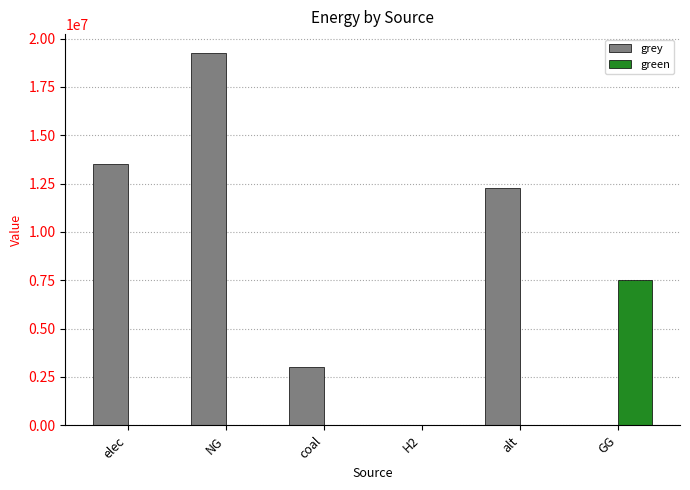

Where is grey nearest to the value 9634841?

alt